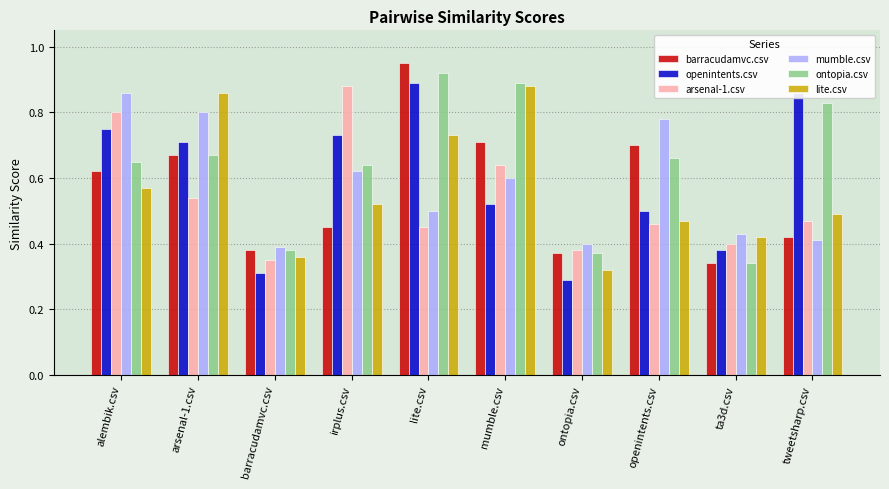

Are the bars grouped side by side (vs. stacked)?

Yes